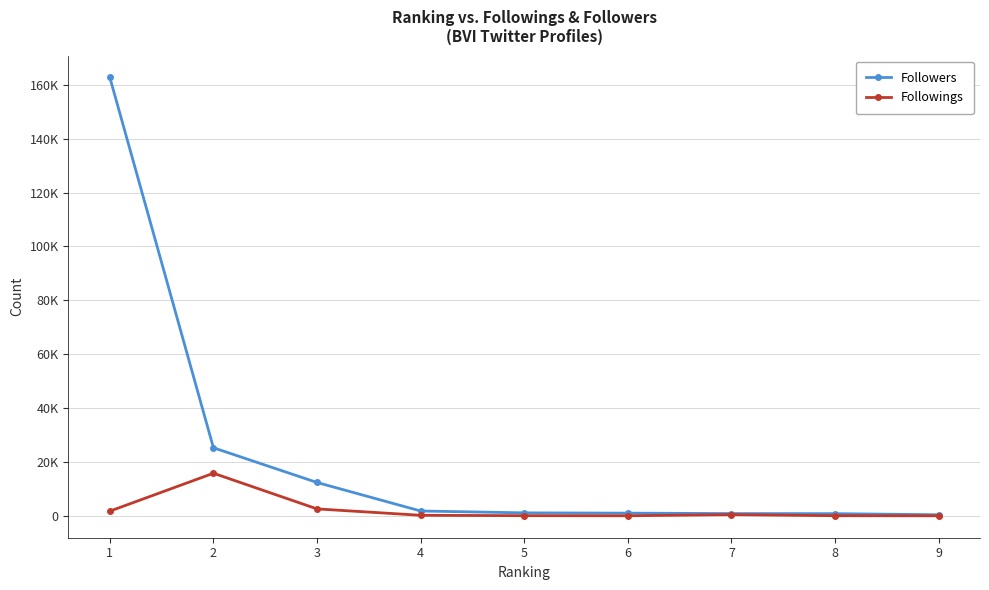

Is this an area chart (filled region under the line)?

No